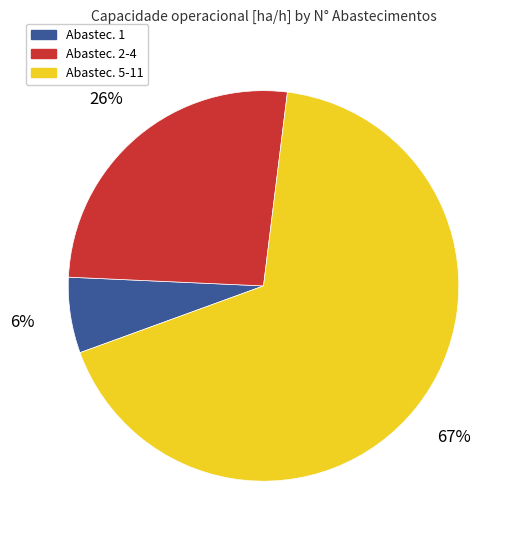

To the nearest percent, what is the average slice percentage?

33%